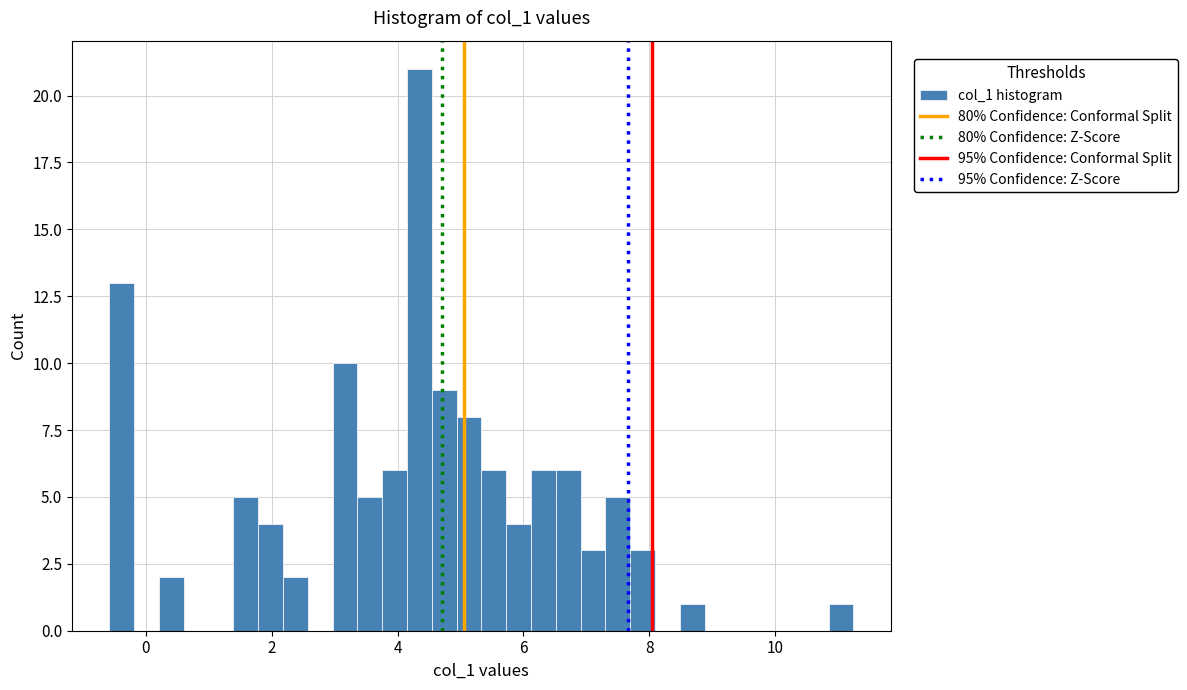

Around what value on the x-axis is the tallest bar? Give the approximate position of its centre, as read against the axis.

4.4